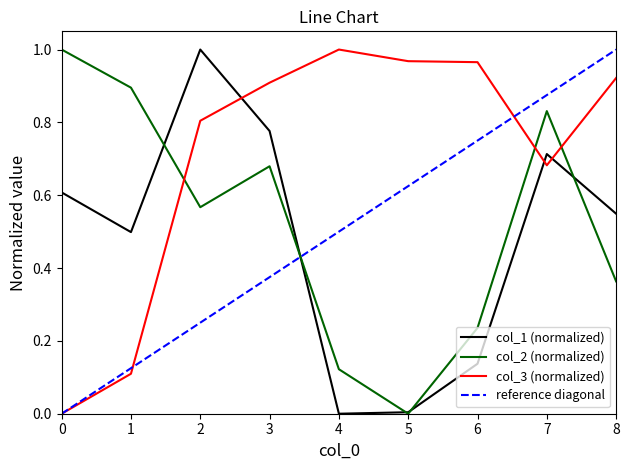

How many data points in col_1 are above 0?

8